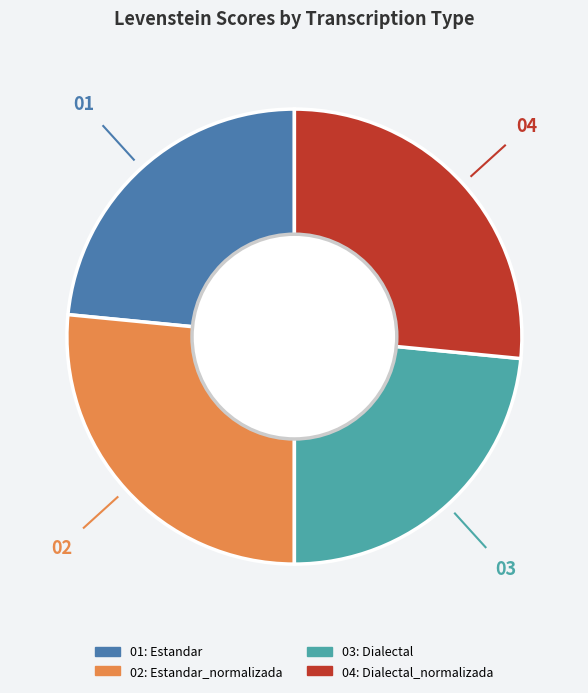

Is there any slice that represents more than half of the pie?

No